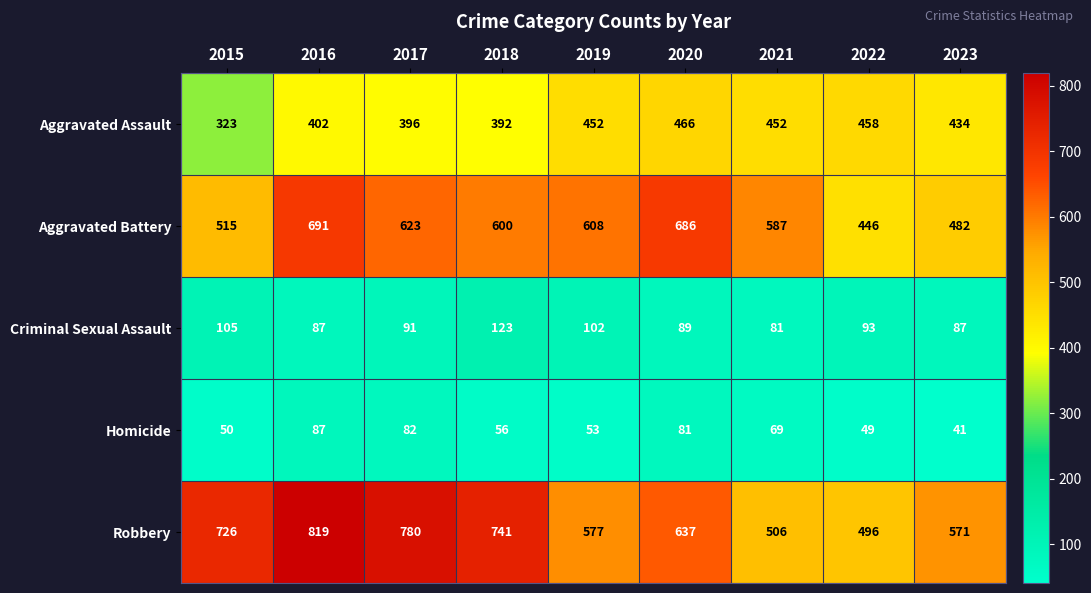

True or false: Homicide has a value of 53 at 2019.

True